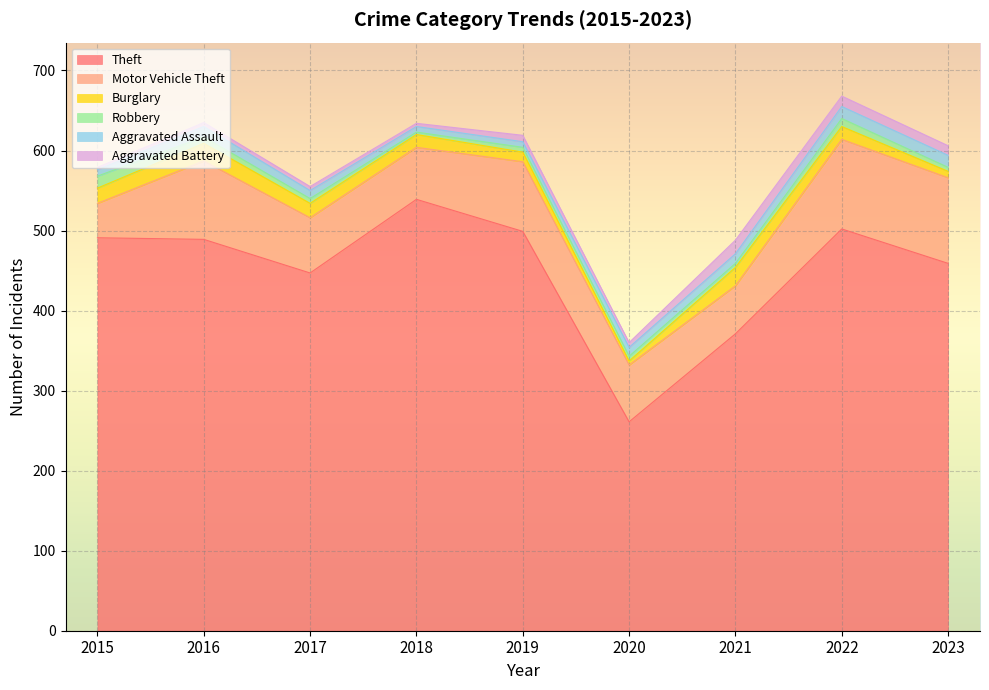

List the labels in order of Robbery value, largest first.

2015, 2022, 2016, 2017, 2019, 2020, 2021, 2023, 2018